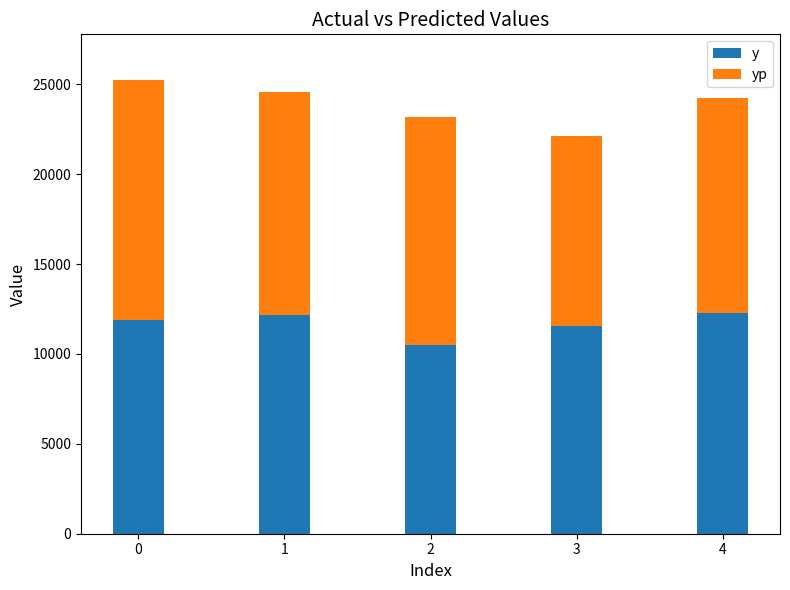

What is the highest value of the y series?

12300.0